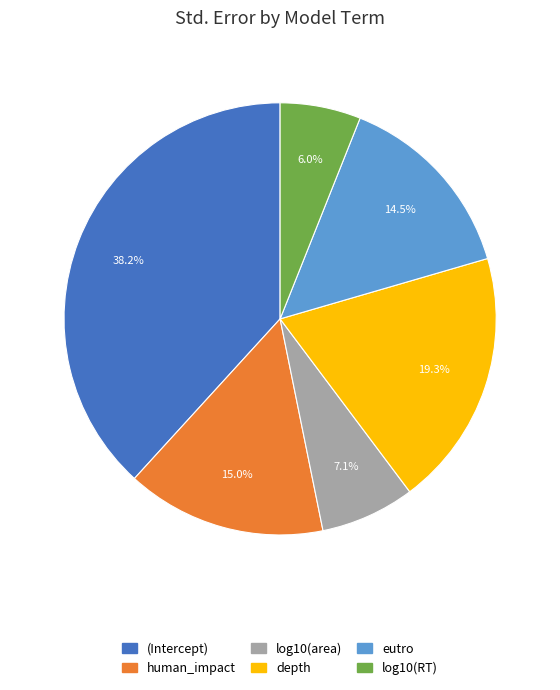

To the nearest percent, what percentage of the pie is log10(RT)?

6%